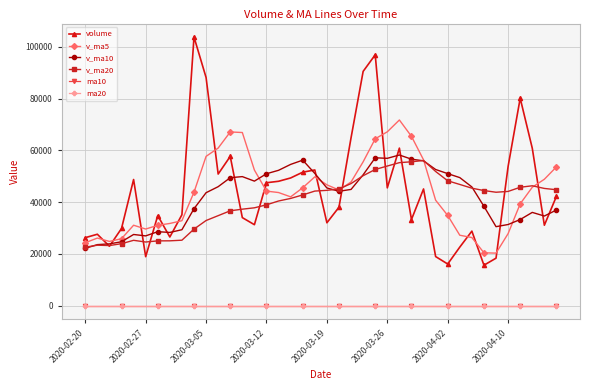

True or false: v_ma5 has more than 1 points higher than both neighbors.

True